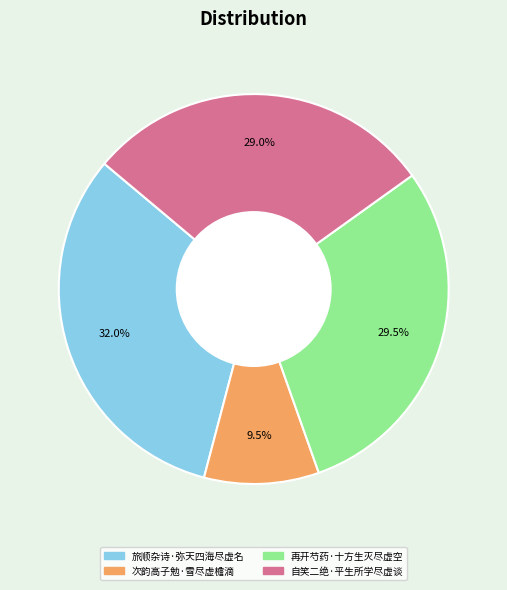

Which has a higher value, 再开芍药·十方生灭尽虚空 or 旅顺杂诗·弥天四海尽虚名?

旅顺杂诗·弥天四海尽虚名